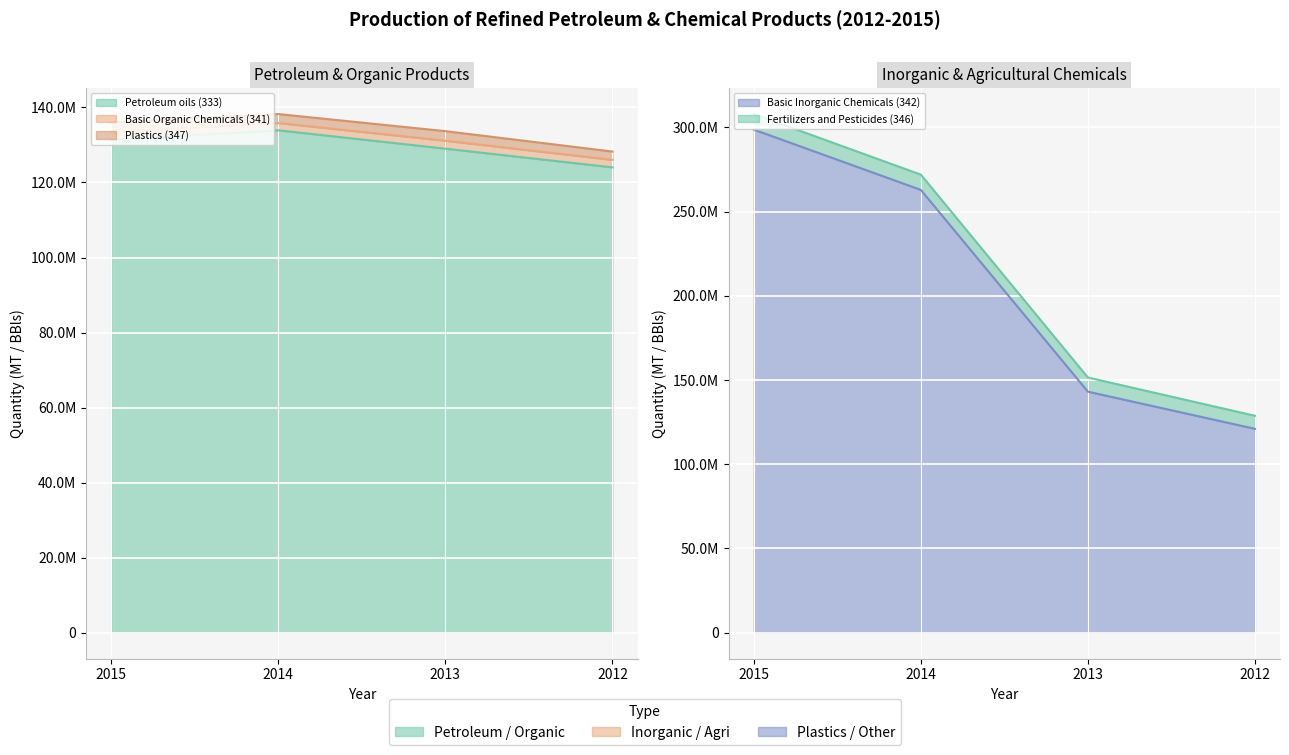

At 2012, list the series in order from largest to smallest.

Petroleum oils (333), Basic Inorganic Chemicals (342), Fertilizers and Pesticides (346), Plastics (347), Basic Organic Chemicals (341)